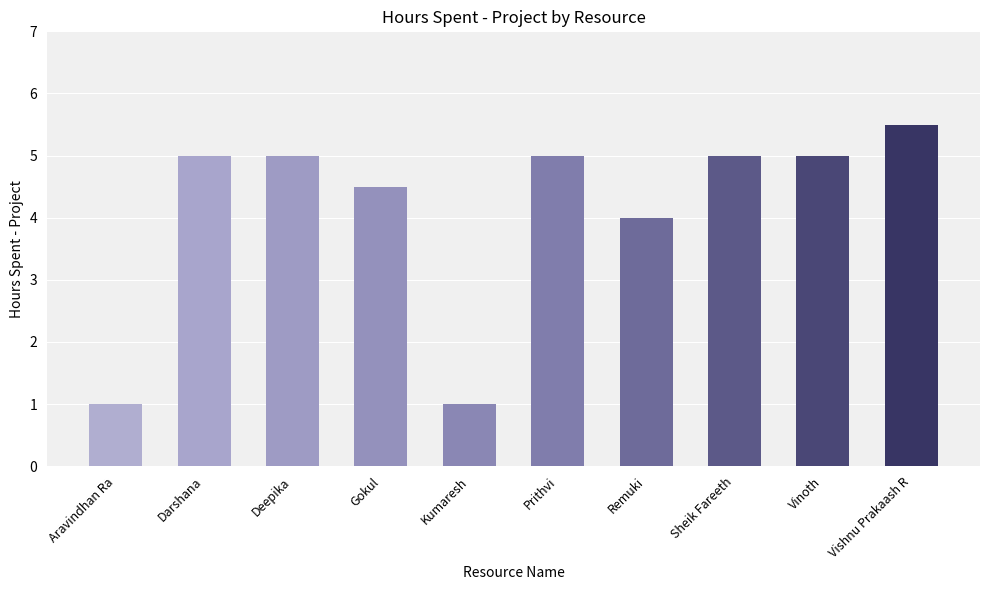

Approximately how many times larger is the value at Prithvi compared to Darshana?

1.0